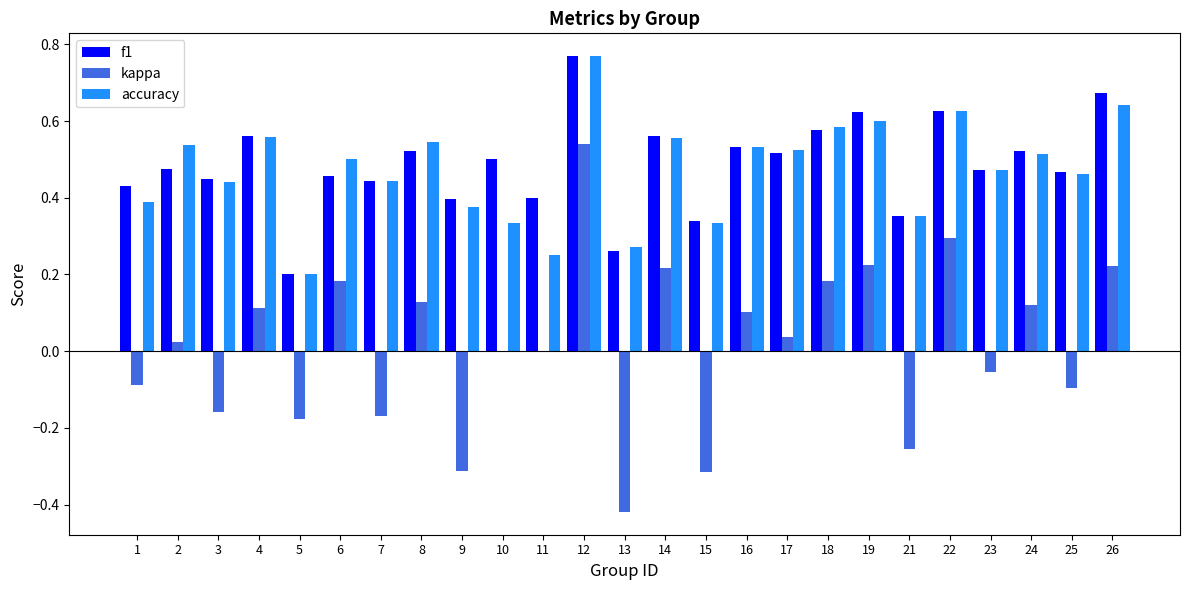

At which label does accuracy reach its peak?

12